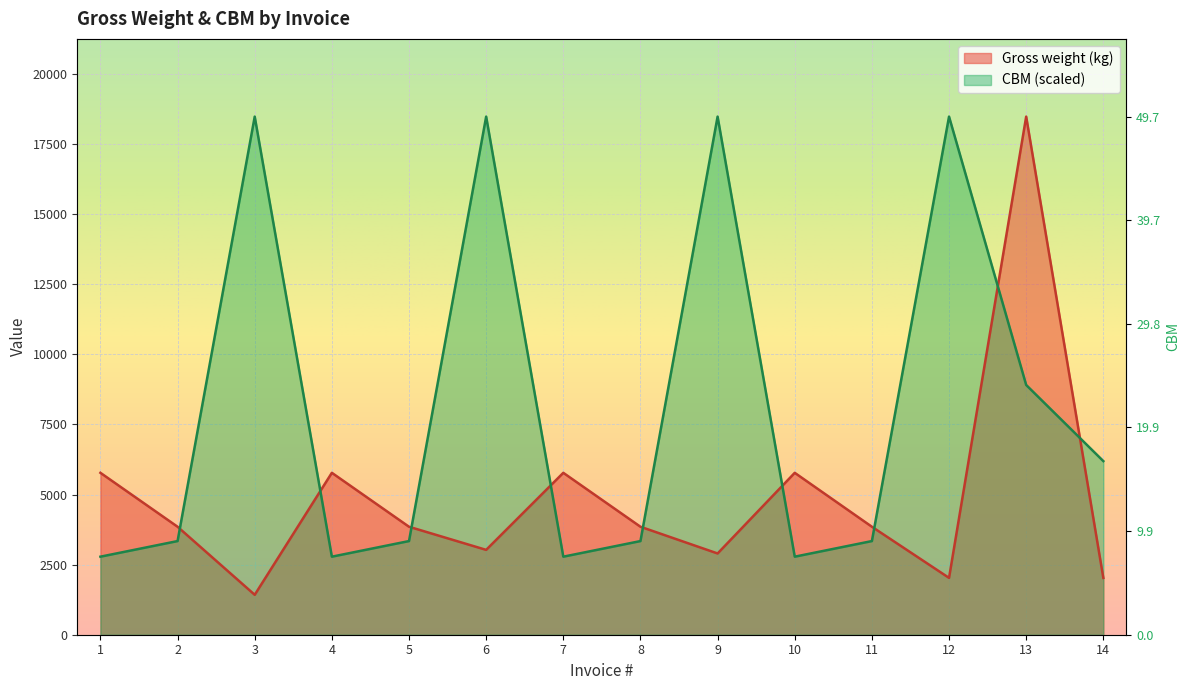

What is the difference between the maximum and minimum values in the Gross weight (kg) series?

17060.0